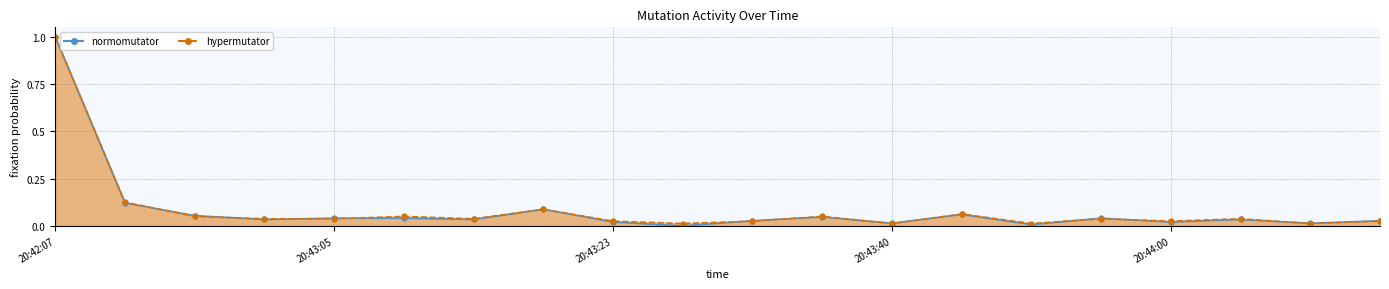

Reading left to right, transcribe all the data shown in this chart.

normomutator: 20:42:07=1.0	20:42:21=0.1	20:42:39=0.1	20:42:55=0.0	20:43:05=0.0	20:43:09=0.0	20:43:13=0.0	20:43:17=0.1	20:43:23=0.0	20:43:25=0.0	20:43:30=0.0	20:43:35=0.0	20:43:40=0.0	20:43:45=0.1	20:43:50=0.0	20:43:55=0.0	20:44:00=0.0	20:44:05=0.0	20:44:10=0.0	20:44:15=0.0
hypermutator: 20:42:07=1.0	20:42:21=0.1	20:42:39=0.0	20:42:55=0.0	20:43:05=0.0	20:43:09=0.0	20:43:13=0.0	20:43:17=0.1	20:43:23=0.0	20:43:25=0.0	20:43:30=0.0	20:43:35=0.0	20:43:40=0.0	20:43:45=0.1	20:43:50=0.0	20:43:55=0.0	20:44:00=0.0	20:44:05=0.0	20:44:10=0.0	20:44:15=0.0